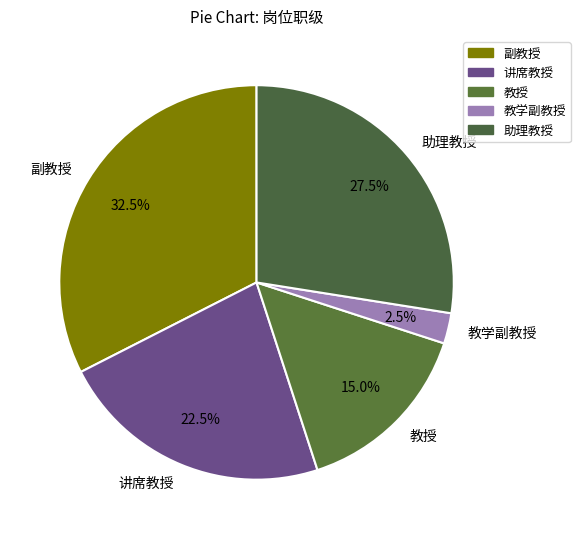

Do 教授 and 讲席教授 together represent more than half of the pie?

No